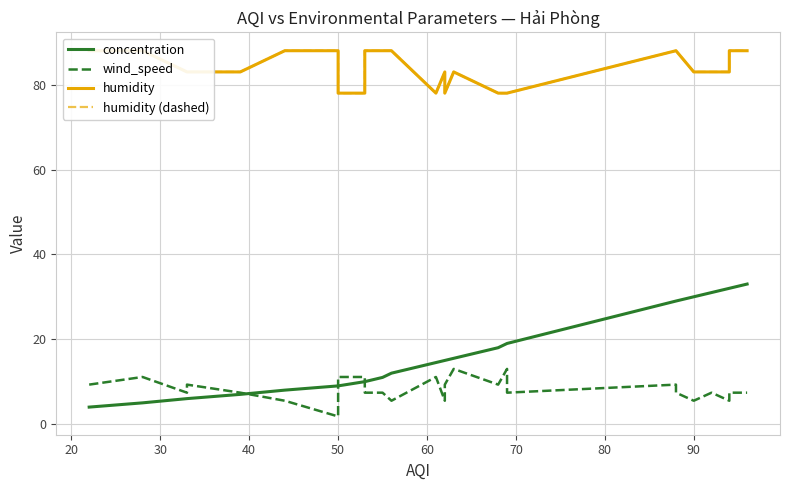

Is it true that humidity (dashed) equals 138.5 at 27?

False